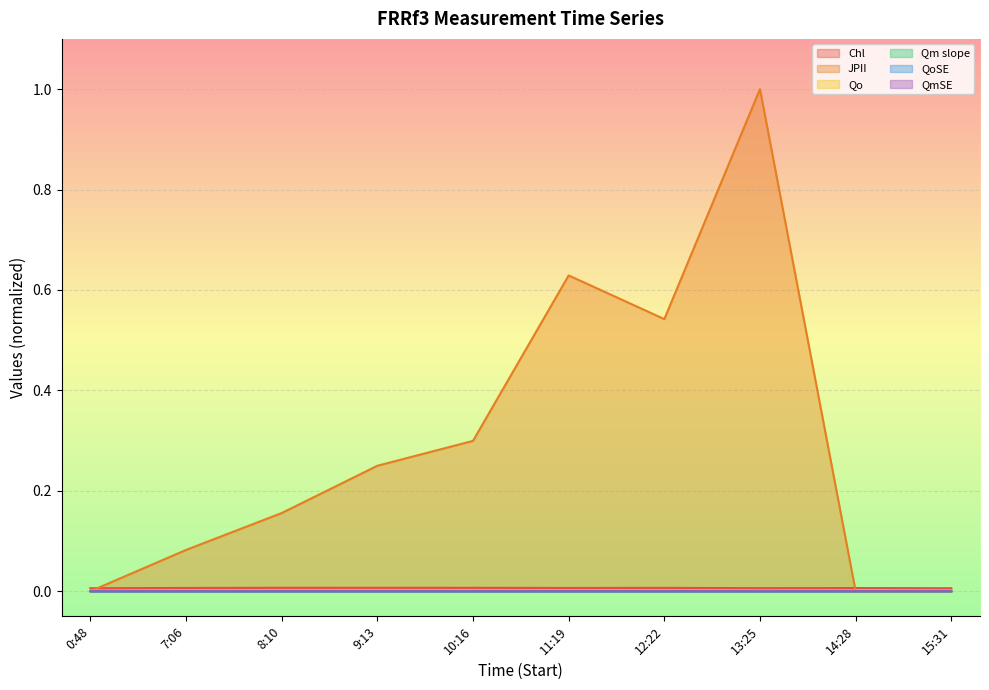

In JPII, how many points are lower than both neighbors (excluding endpoints)?

1